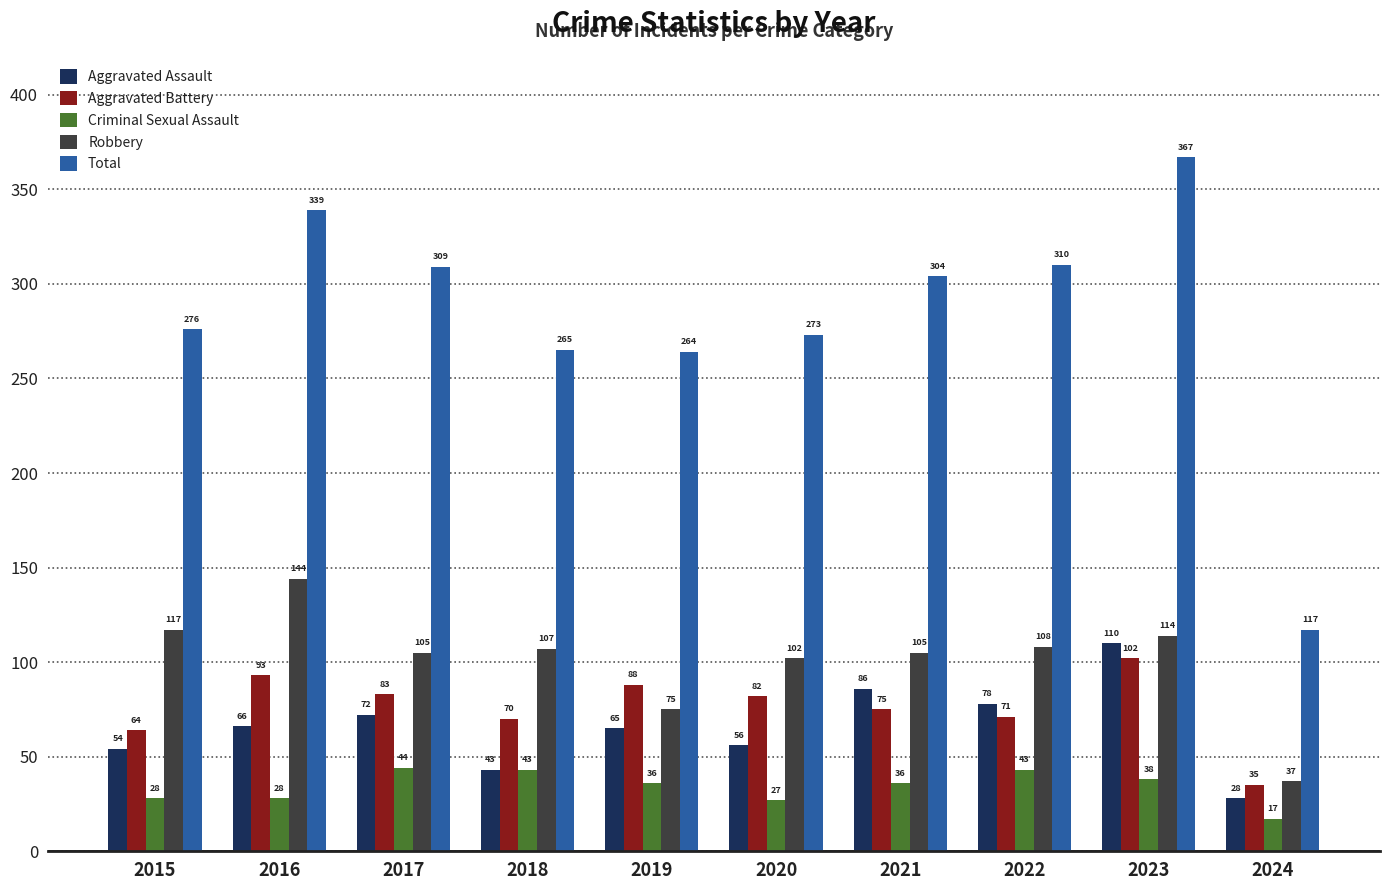

How many values in the Criminal Sexual Assault series are below 36?

4